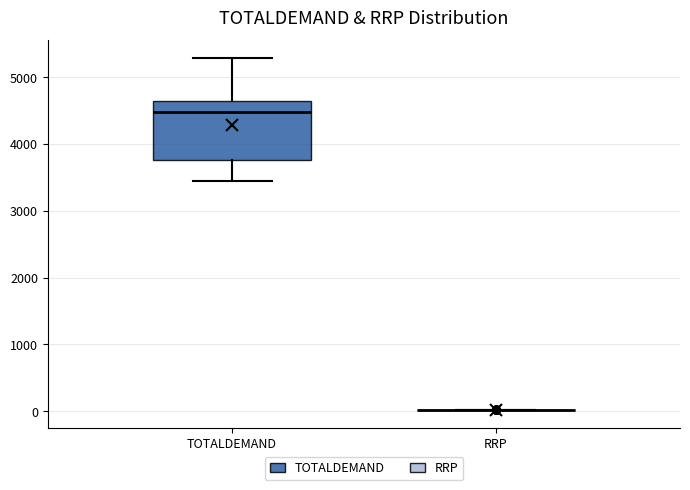

Reading left to right, read every box against the y-axis: the position of its median line, the range the box covers, and the ends of its whiskers. The values are not printed on the chart, so give them approximately, as read against the axis.

TOTALDEMAND: median 4500, box 3800 to 4600, whiskers 3400 to 5300
RRP: box collapsed to a line at 0, whiskers 0 to 0